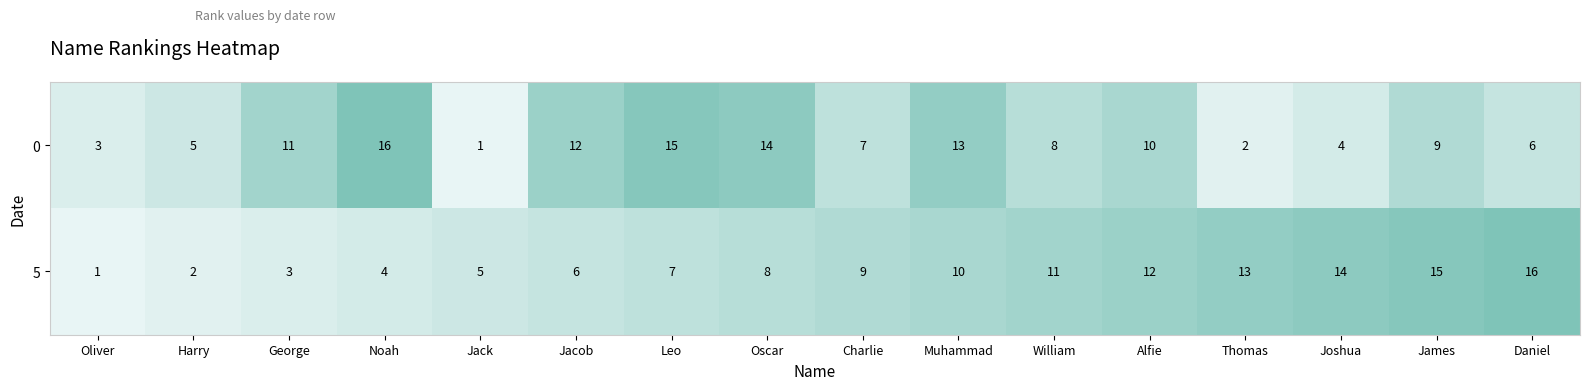

Where is 5 nearest to the value 8?

Oscar